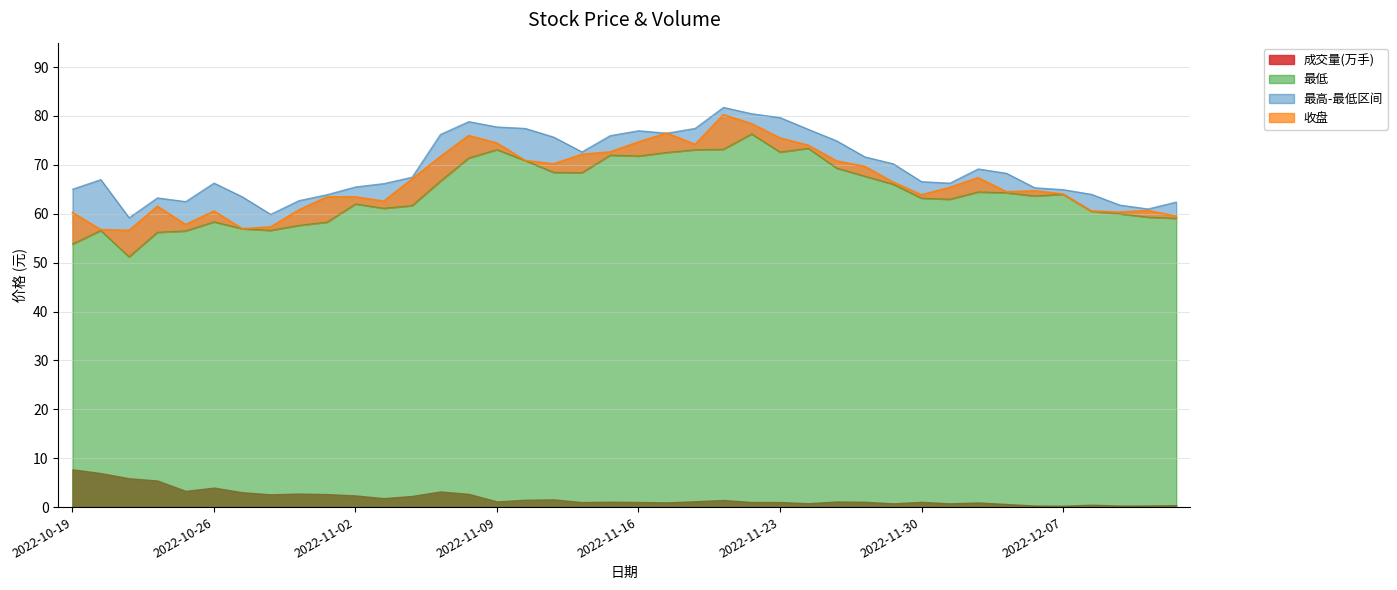

What is the total value across all series at 2022-10-26?

185.2